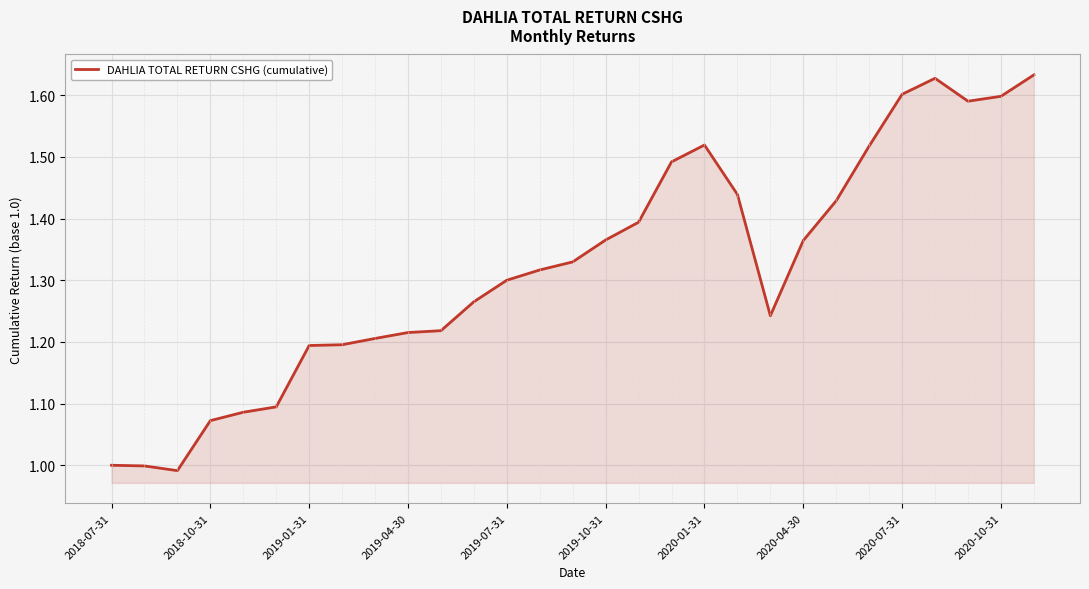

What is the difference between the maximum and minimum values?

0.6